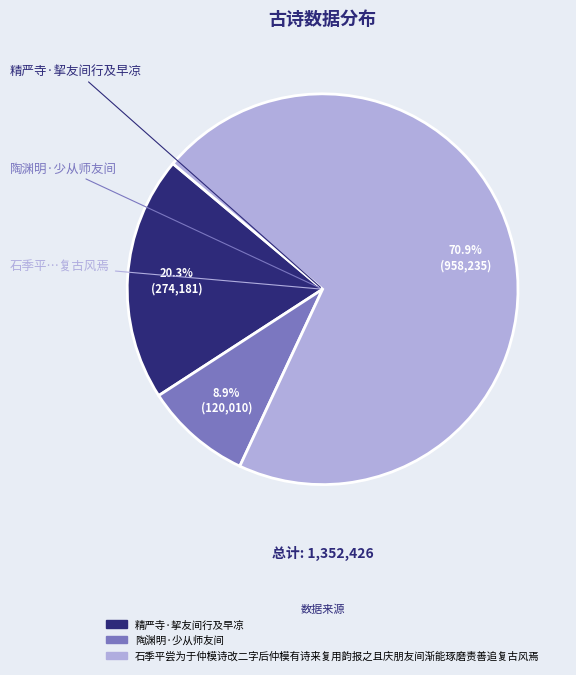

Between 精严寺·挈友间行及早凉 and 陶渊明·少从师友间, which is larger?

精严寺·挈友间行及早凉